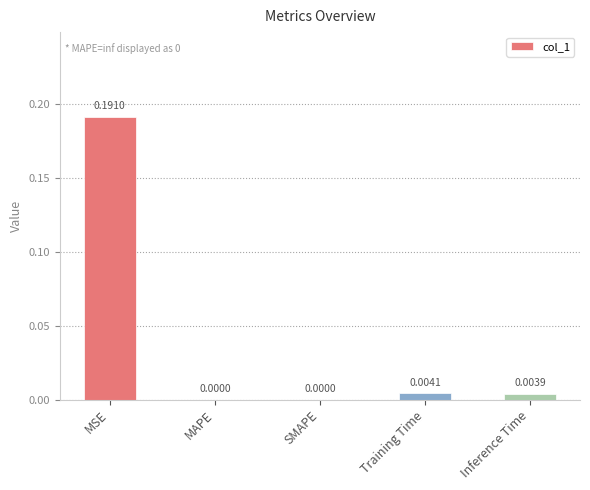

What is the change in value from MSE to MAPE?

-0.2